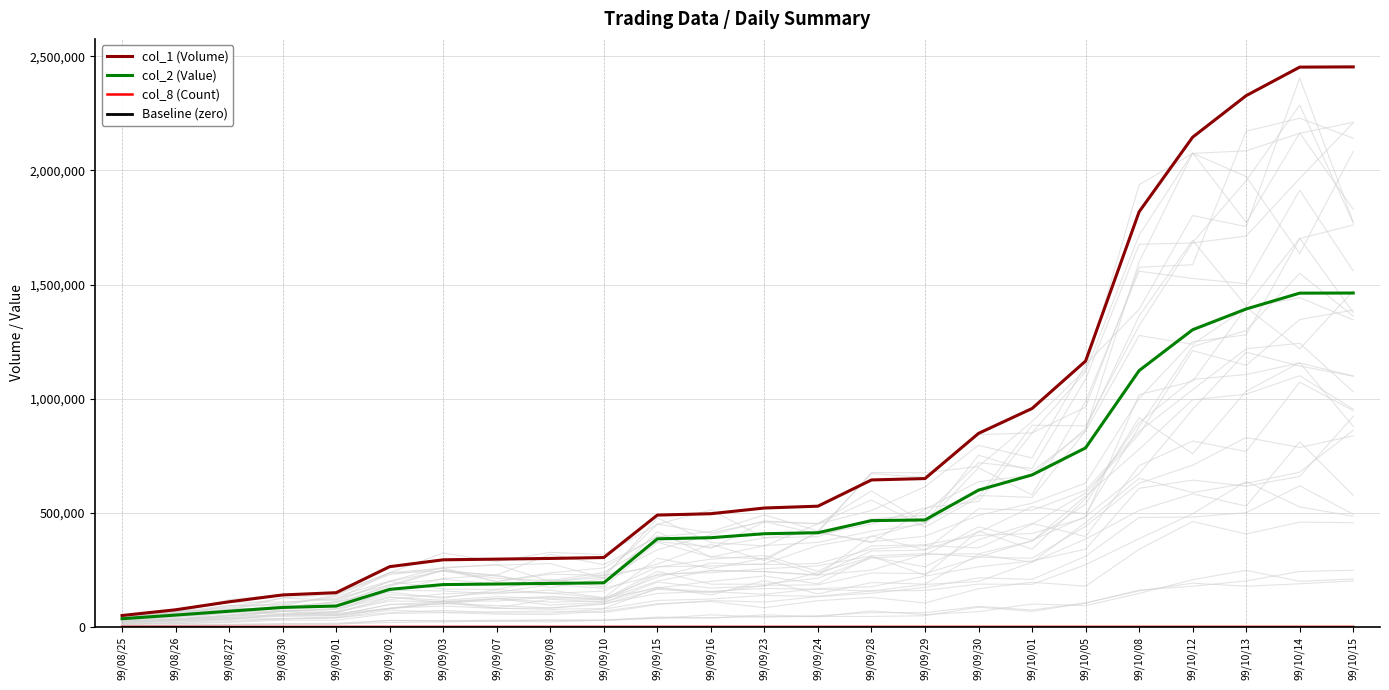

True or false: col_1 (Volume) and col_8 (Count) cross at least once.

False